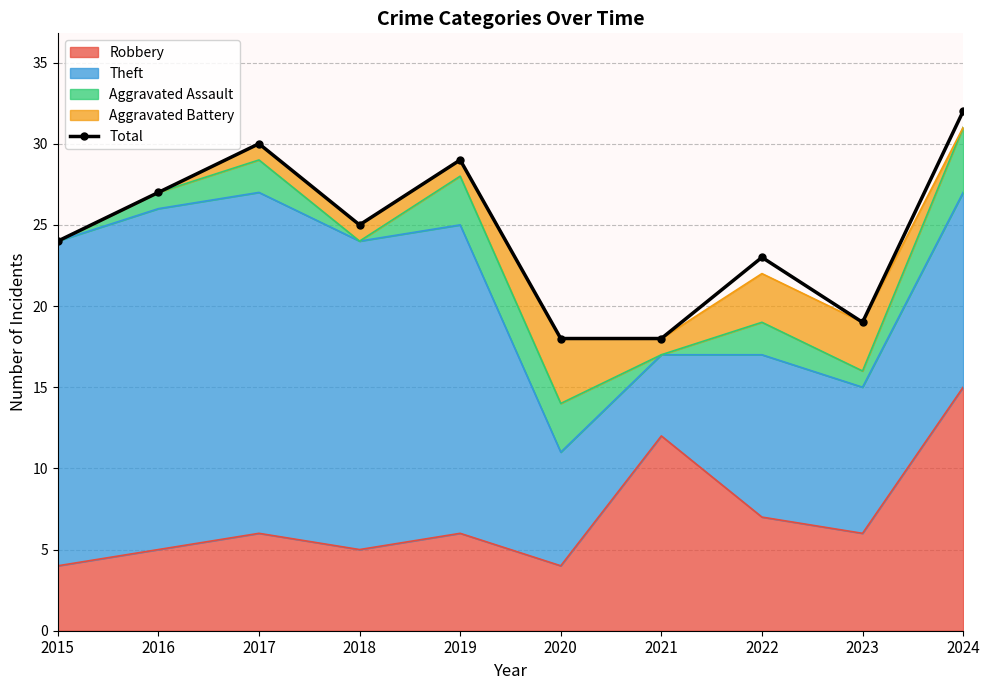

The chart shows a value of 24 at 2015. True or false?

True